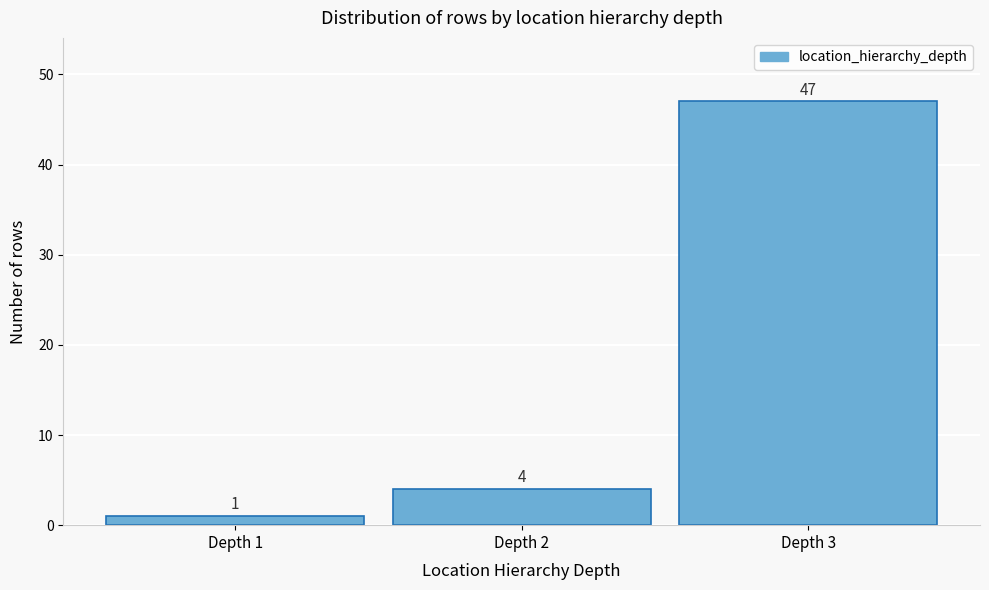

Reading left to right, list all the values displayed in this chart.

Depth 1=1	Depth 2=4	Depth 3=47